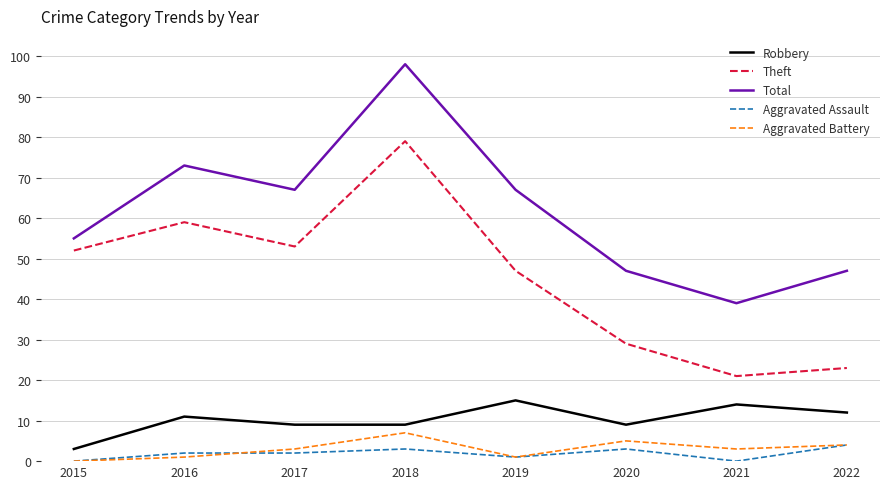

What is the difference between the maximum and minimum values in the Theft series?

58